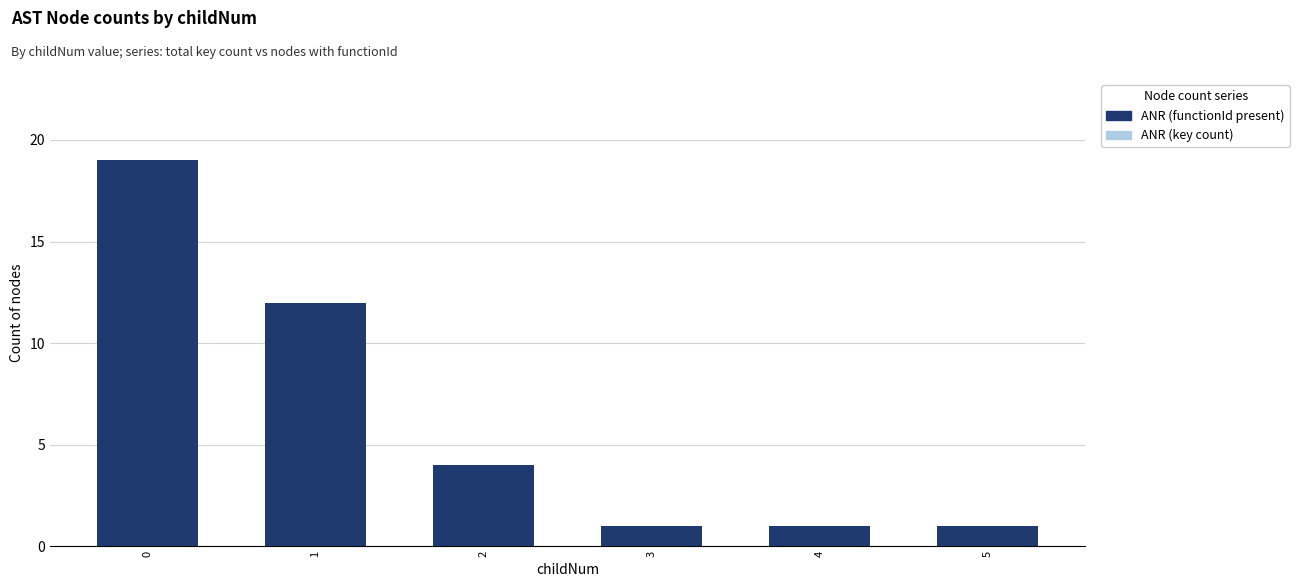

Reading right to left, transcribe all the data shown in this chart.

ANR (key count): 1	1	1	4	12	19
ANR (functionId present): 1	1	1	4	12	19